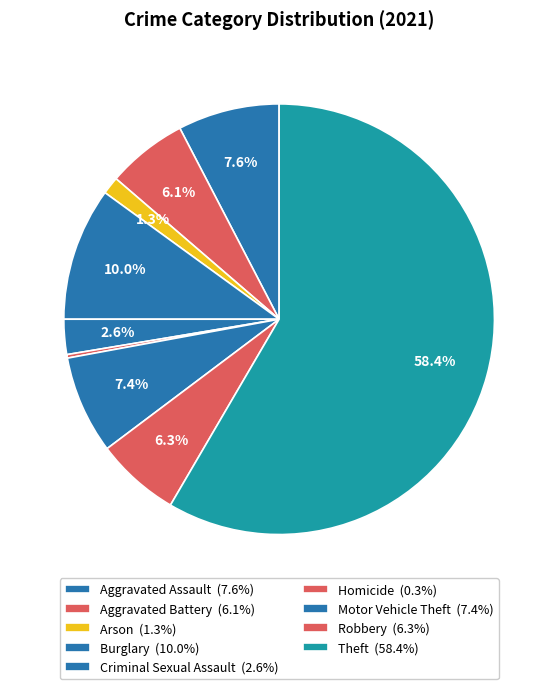

Is Theft the majority of the pie?

Yes